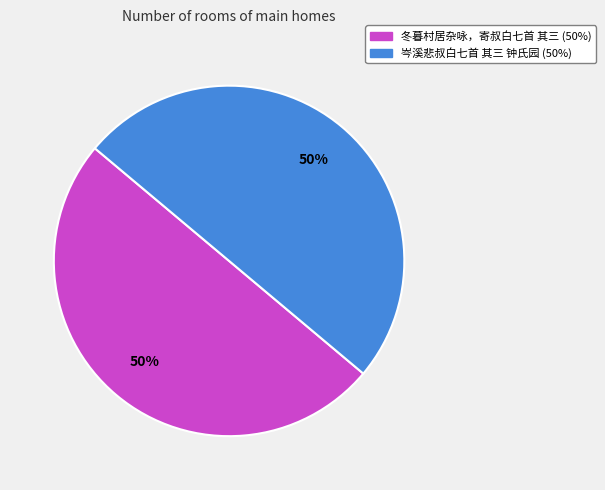

Is it true that 冬暮村居杂咏，寄叔白七首 其三 is 56% of the pie?

False